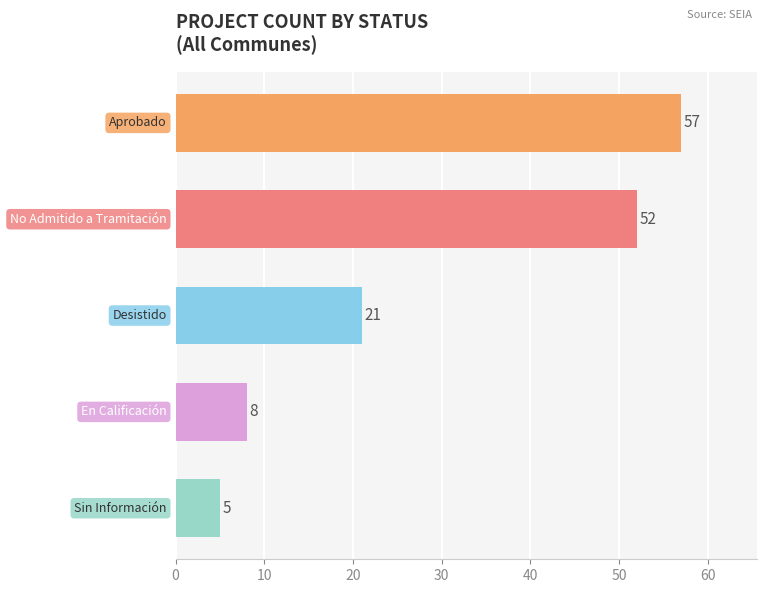

Reading bottom to top, list all the values displayed in this chart.

5	8	21	52	57